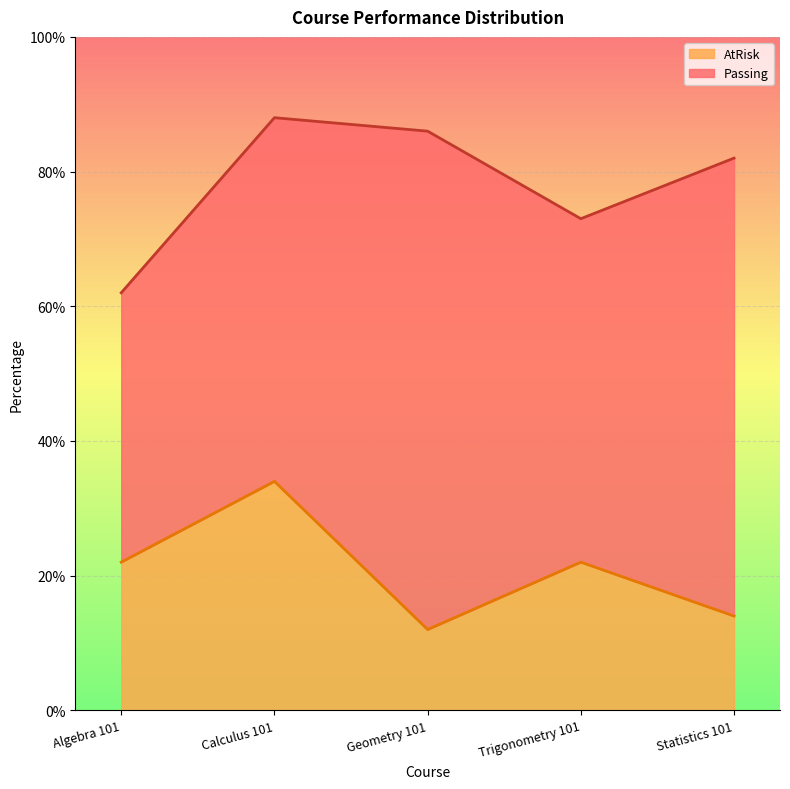

Which label corresponds to the largest value in the chart?

Calculus 101